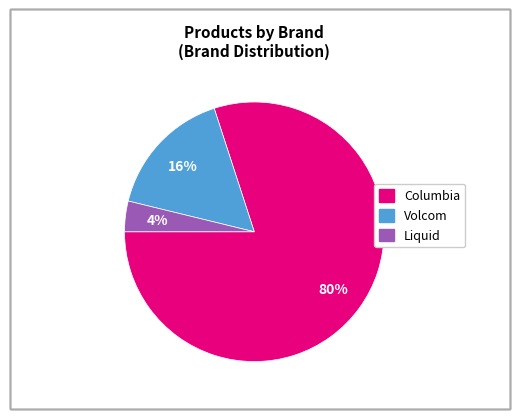

To the nearest percent, what portion does Volcom represent?

16%